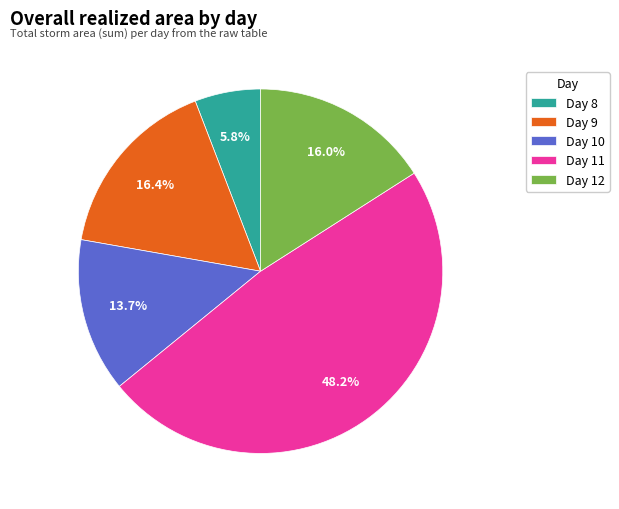

Does Day 8 represent more than half of the total?

No